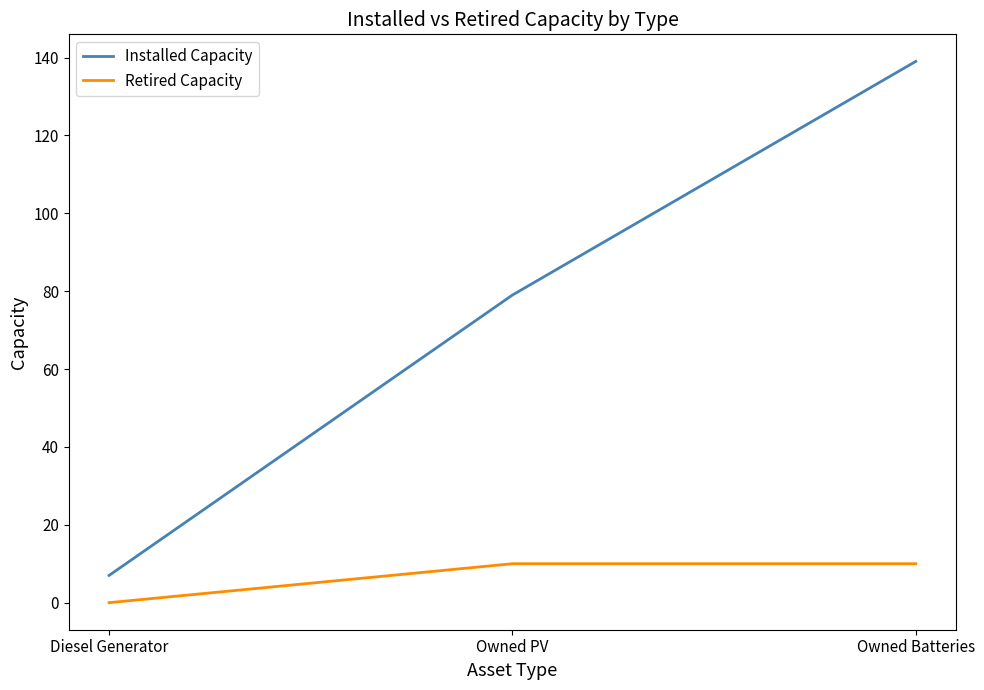

How many series are shown in this chart?

2